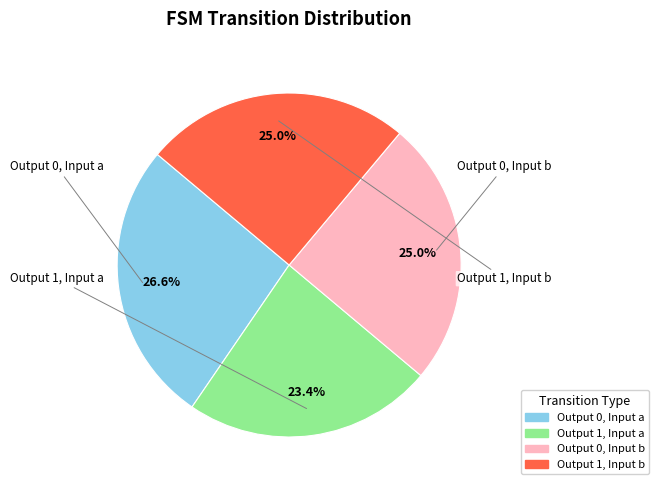

Is there any slice that represents more than half of the pie?

No